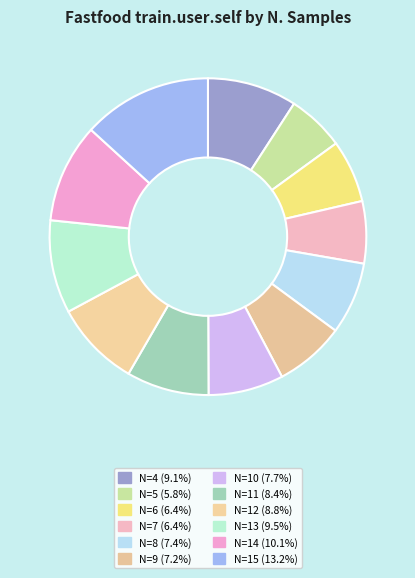

What is the smallest slice in the pie chart?

5